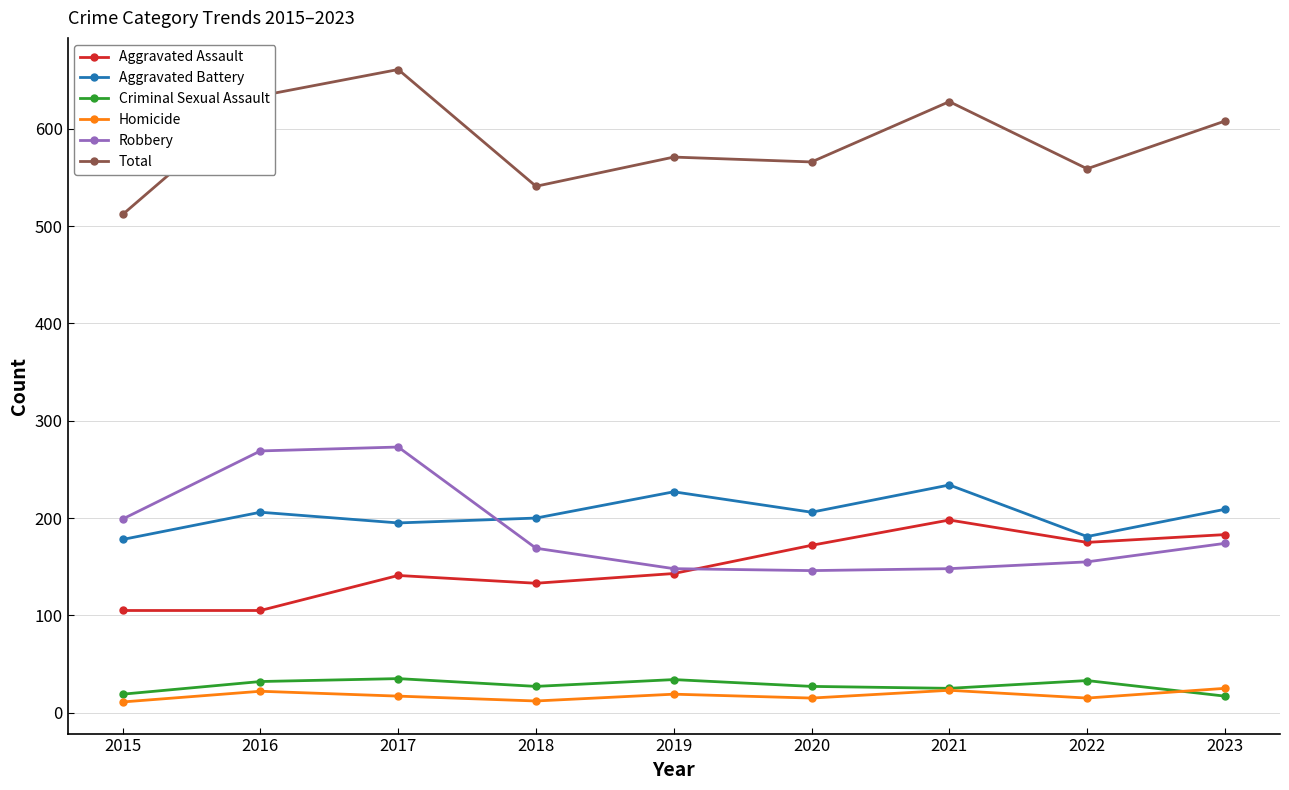

What is the value of the Total point at the 9th from the left?

608